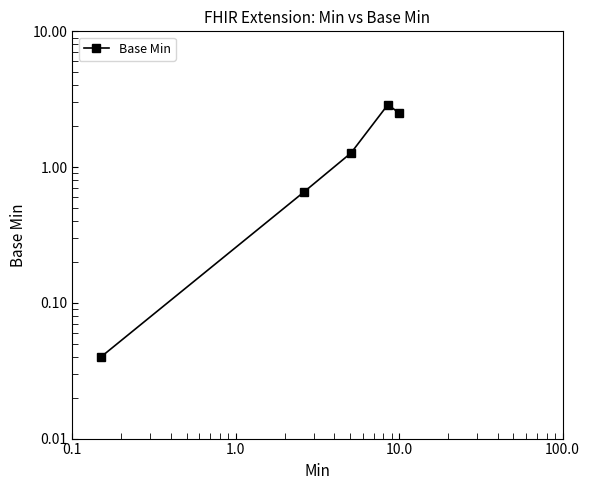

Reading left to right, transcribe all the data shown in this chart.

0.0	0.7	1.3	2.9	2.5